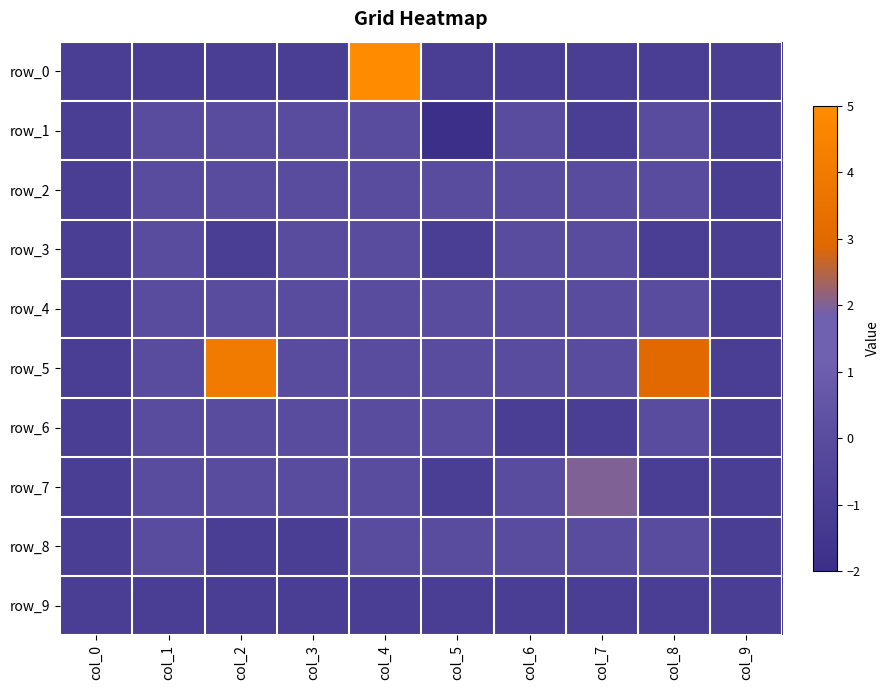

What is the spread (max minus min) of values at col_5?

2